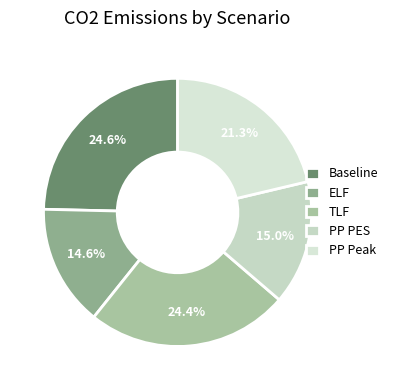

How many slices are in this pie chart?

5